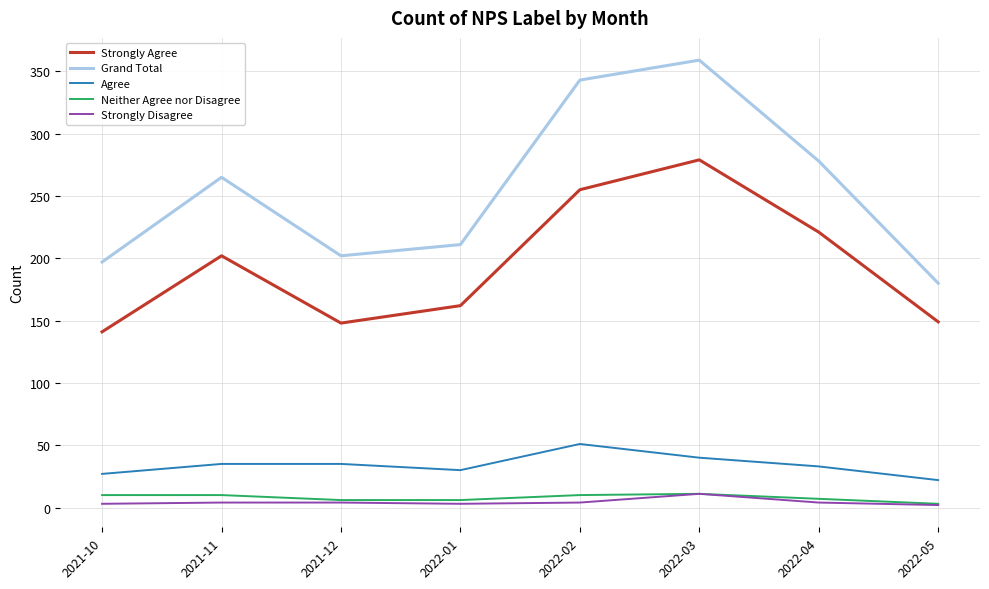

How many Strongly Disagree values are between 3 and 4?

6